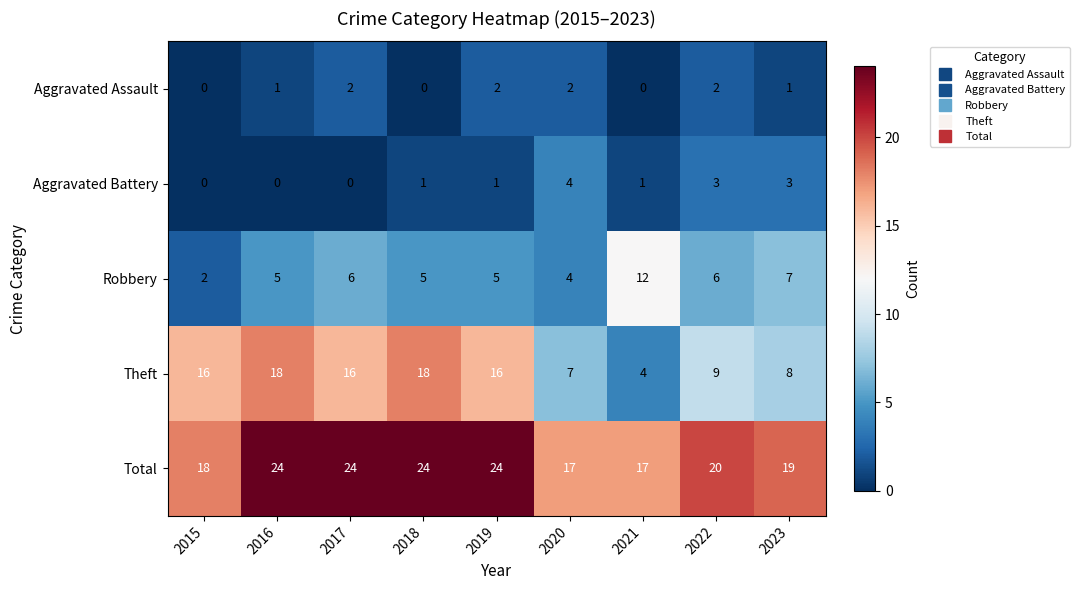

At how many categories does at least one series exceed 14?

9